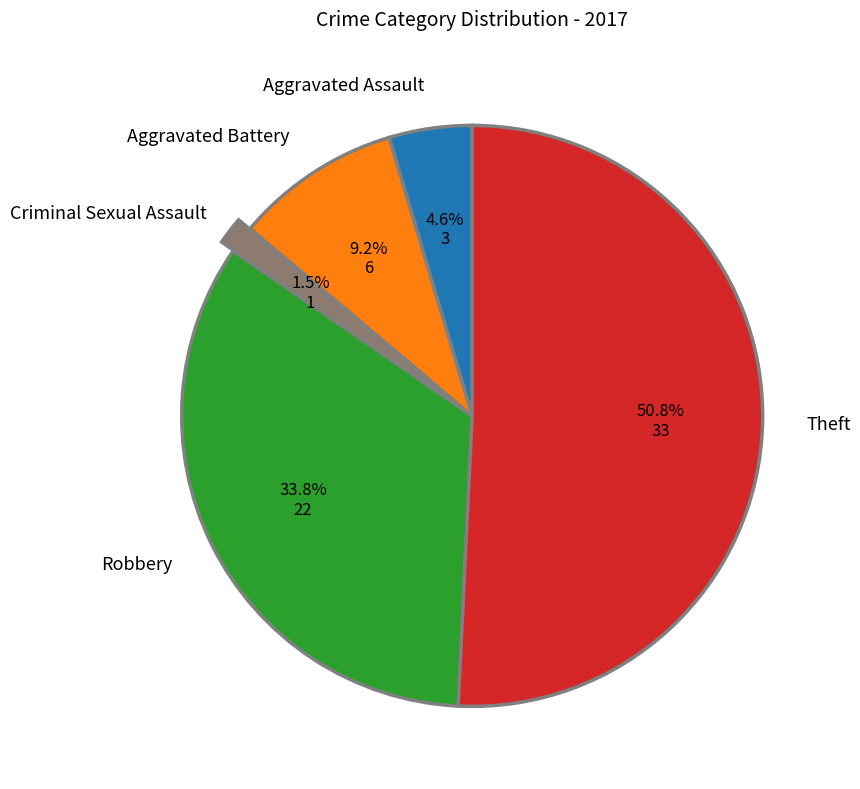

Count the number of slices in the pie.

5